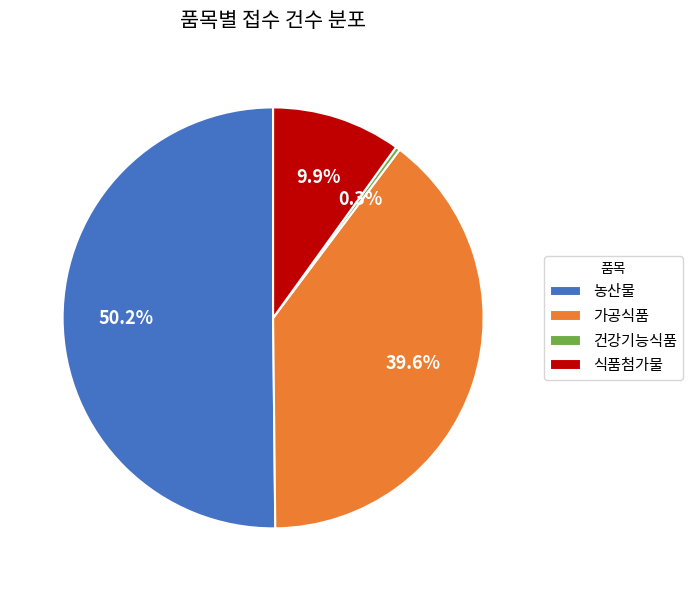

To the nearest percent, what portion does 가공식품 represent?

40%